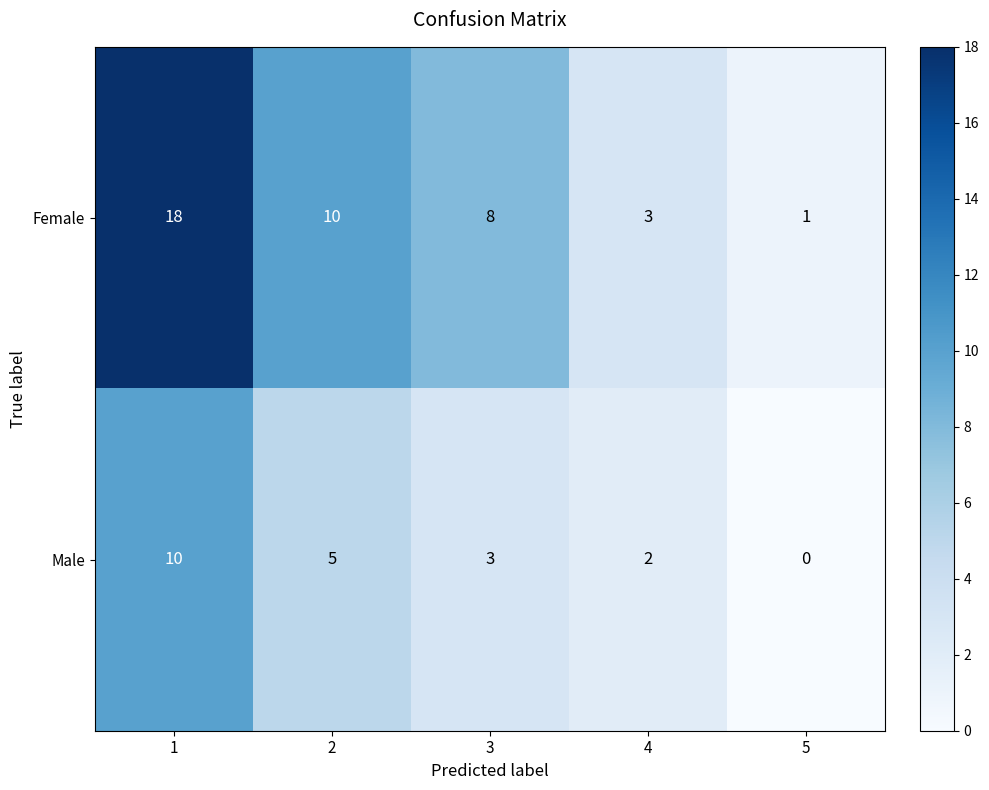

Rank the series by their maximum value, from highest to lowest.

Female, Male